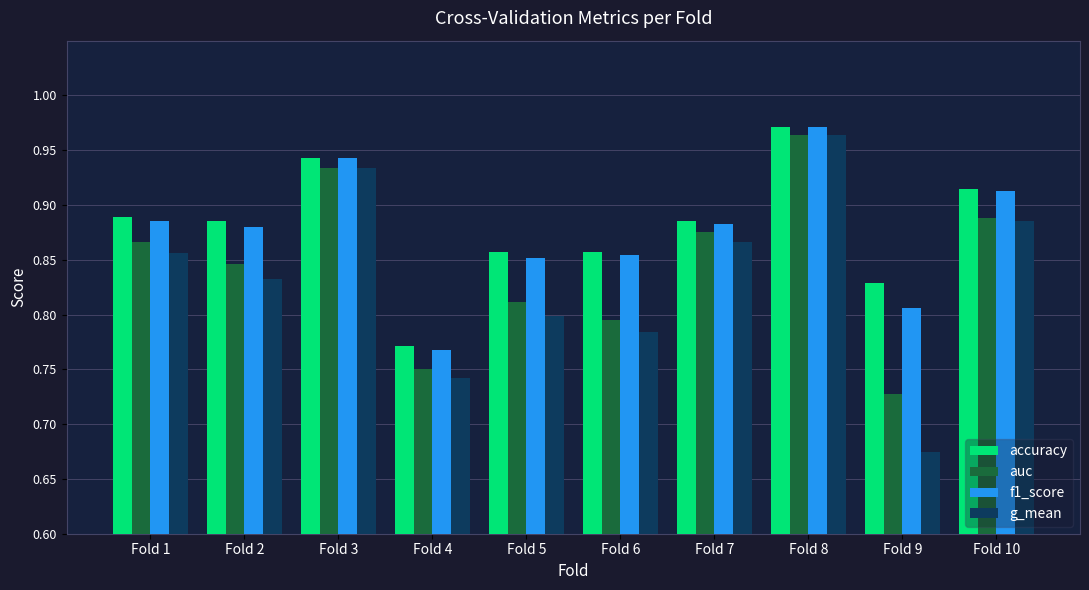

What is the difference between the maximum and minimum values in the g_mean series?

0.3